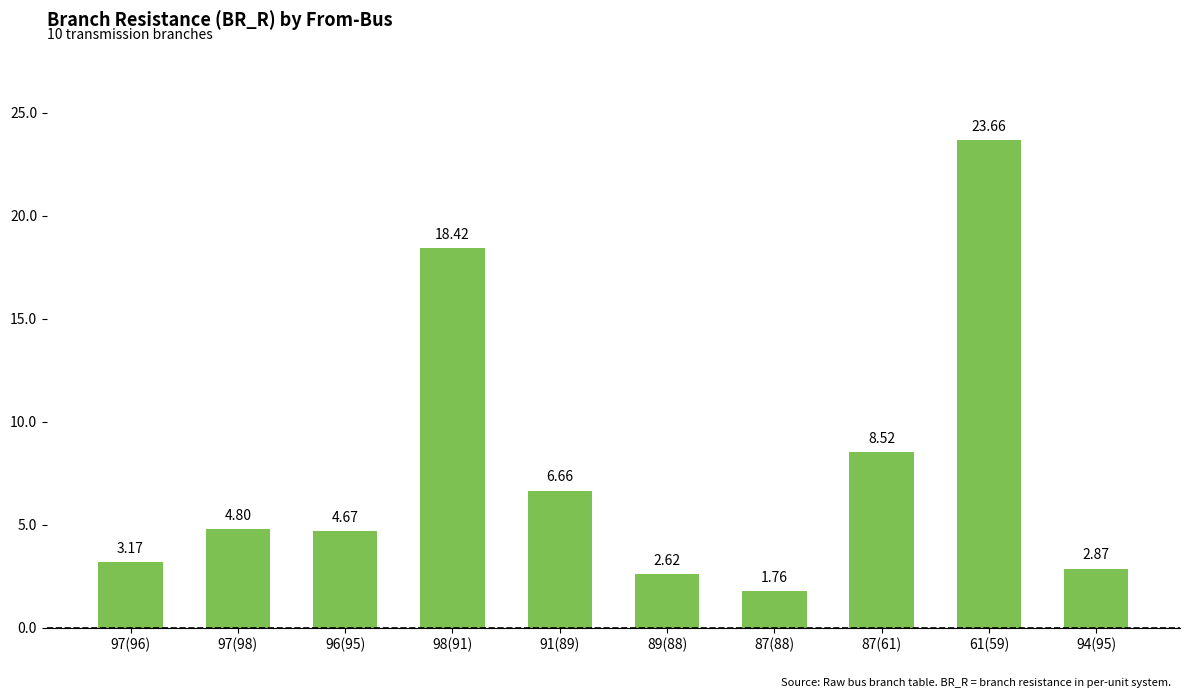

What is the ratio of the value at 97(96) to the value at 91(89)?

0.5